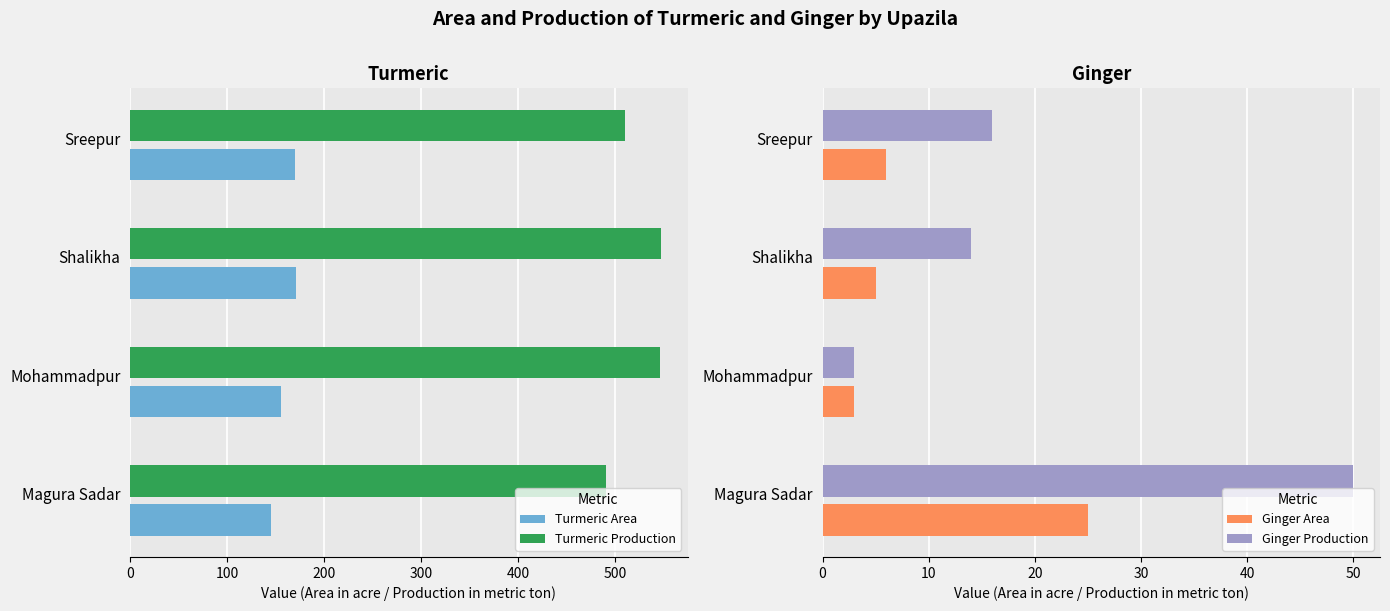

True or false: Ginger Area has a value of 11 at Magura Sadar.

False